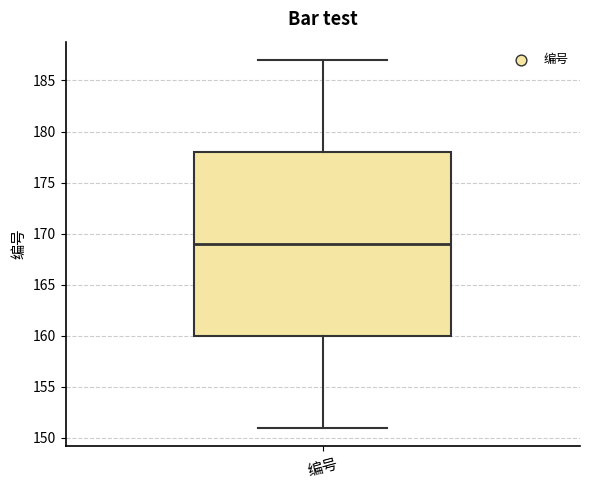

Read this box plot against the y-axis: the position of the median line, the range covered by the box, and the ends of both whiskers. The values are not printed on the chart, so give them approximately, as read against the axis.

median 169, box 160 to 178, whiskers 151 to 187